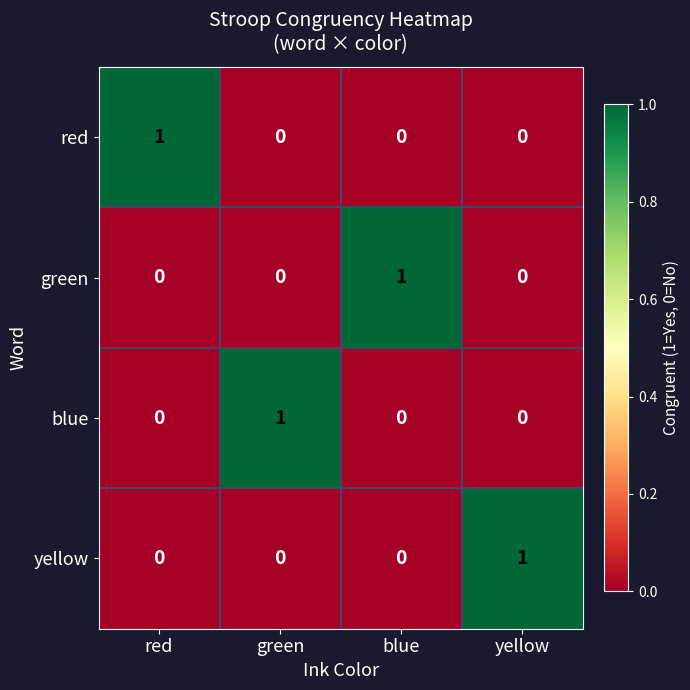

What is the total value across all series at green?

1